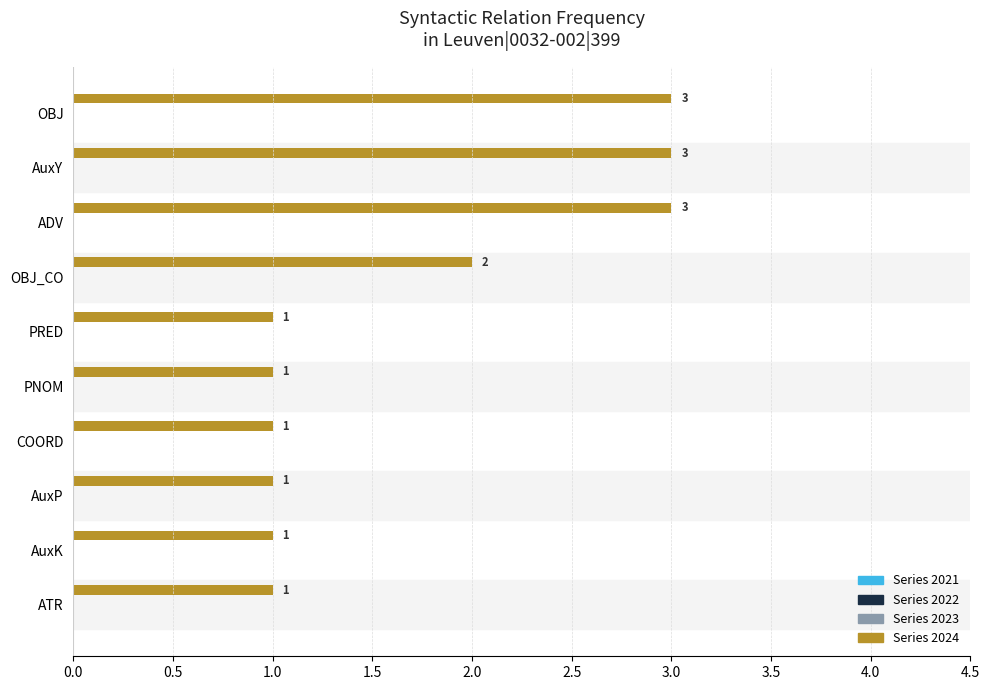

What is the maximum value shown in the chart?

3